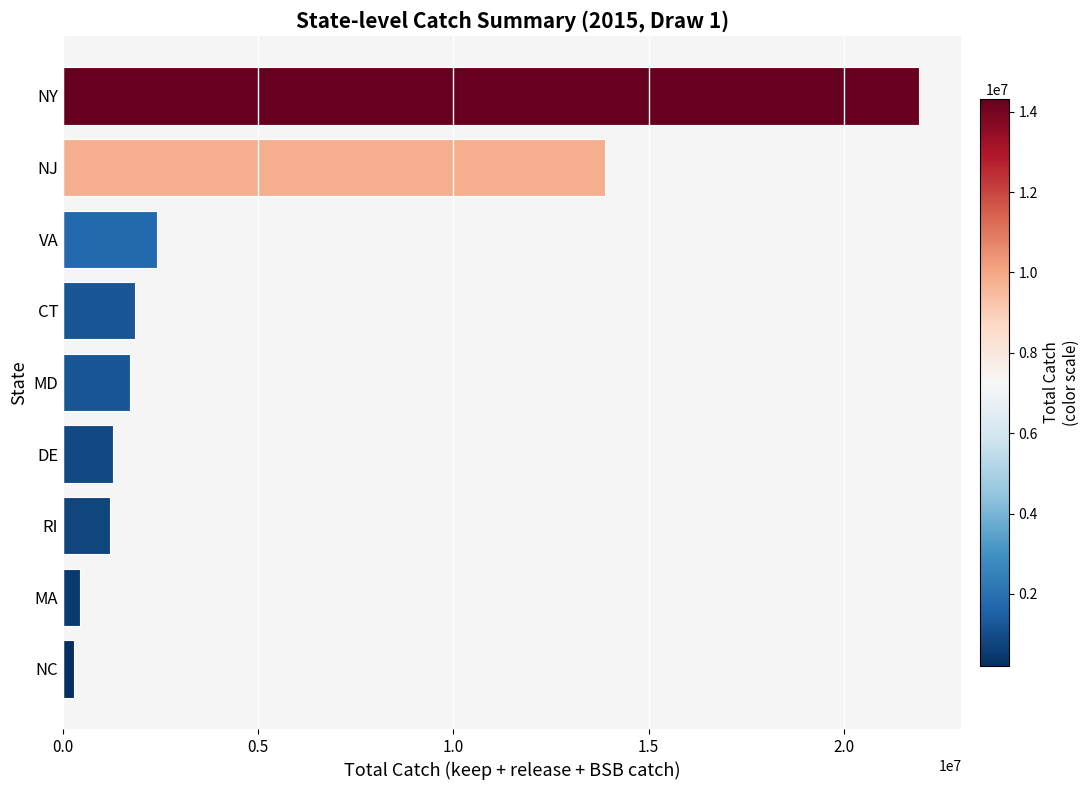

What is the difference between the second highest and minimum values?

13593446.7